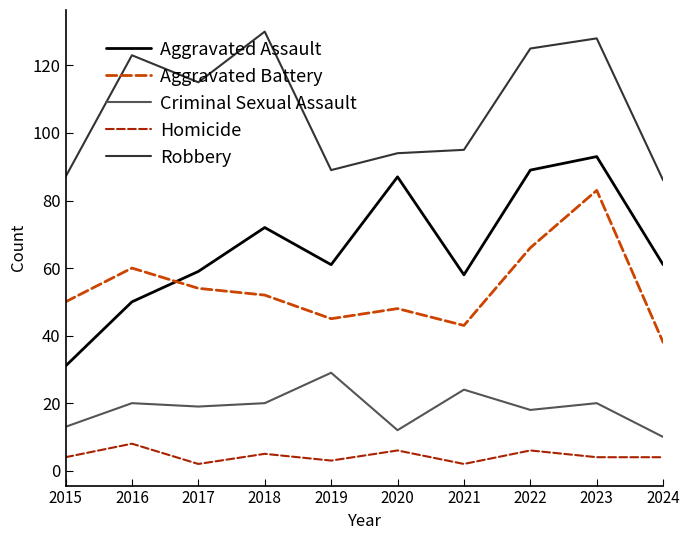

Reading right to left, extract all data points from this chart.

Aggravated Assault: 61	93	89	58	87	61	72	59	50	31
Aggravated Battery: 38	83	66	43	48	45	52	54	60	50
Criminal Sexual Assault: 10	20	18	24	12	29	20	19	20	13
Homicide: 4	4	6	2	6	3	5	2	8	4
Robbery: 86	128	125	95	94	89	130	115	123	87